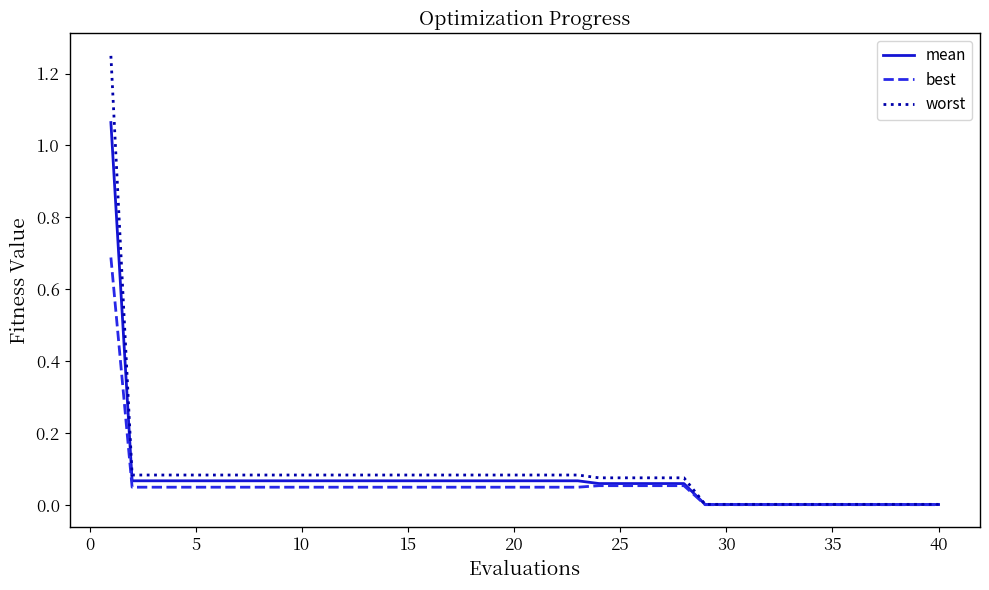

Rank the series by their maximum value, from lowest to highest.

best, mean, worst